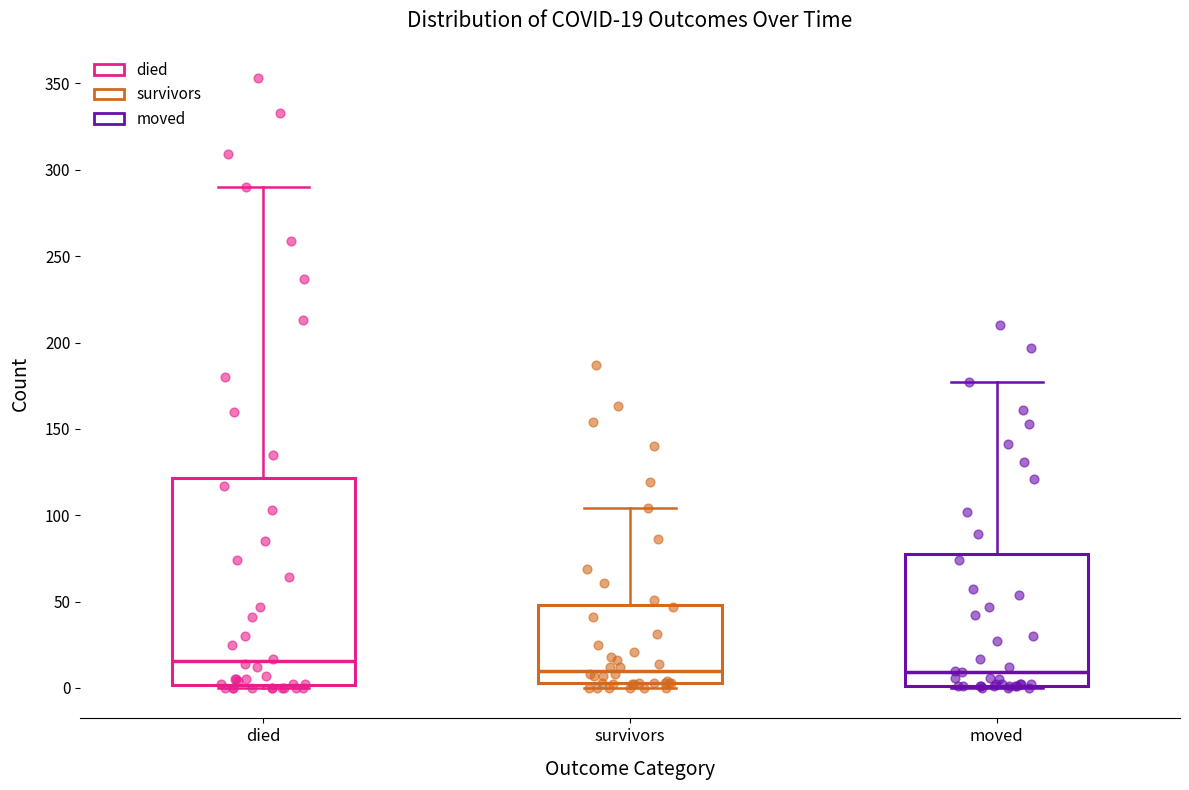

Which box is the tallest, from its lower edge to its upper edge?

died